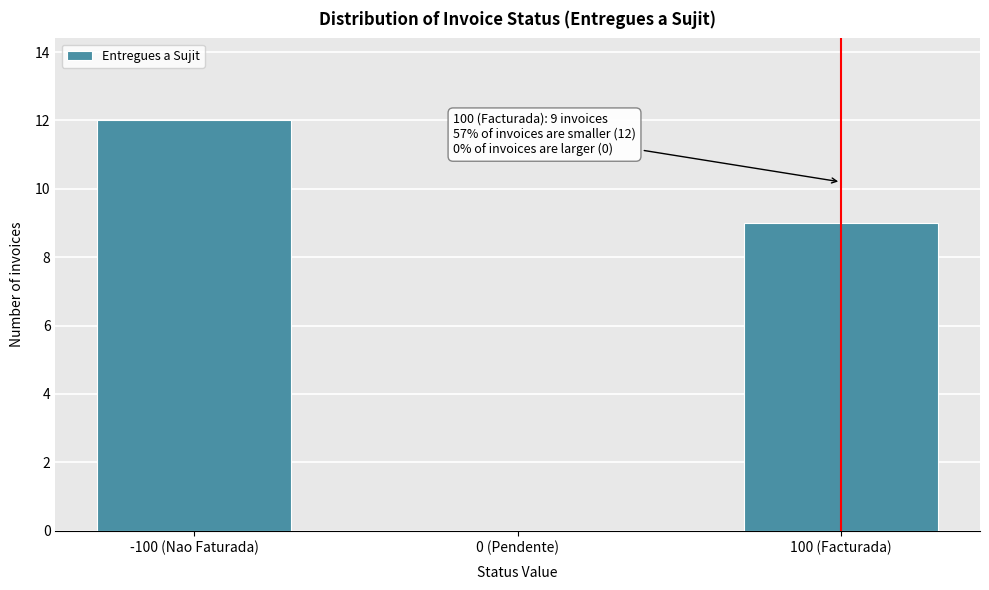

Reading left to right, what are all the values shown in this chart?

-100 (Nao Faturada)=12	0 (Pendente)=0	100 (Facturada)=9